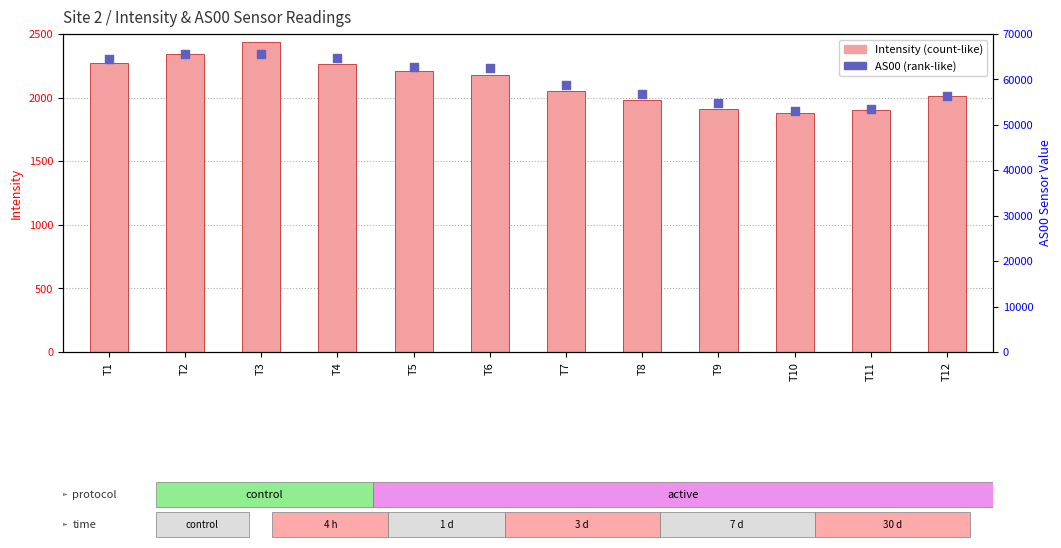

At which category is the sum across all series the highest?

T3